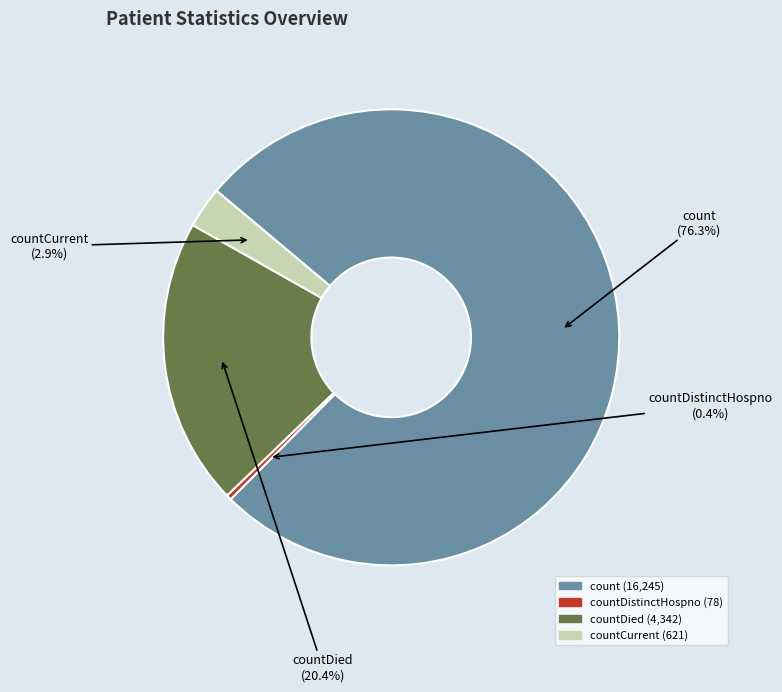

How many segments does this pie chart have?

4